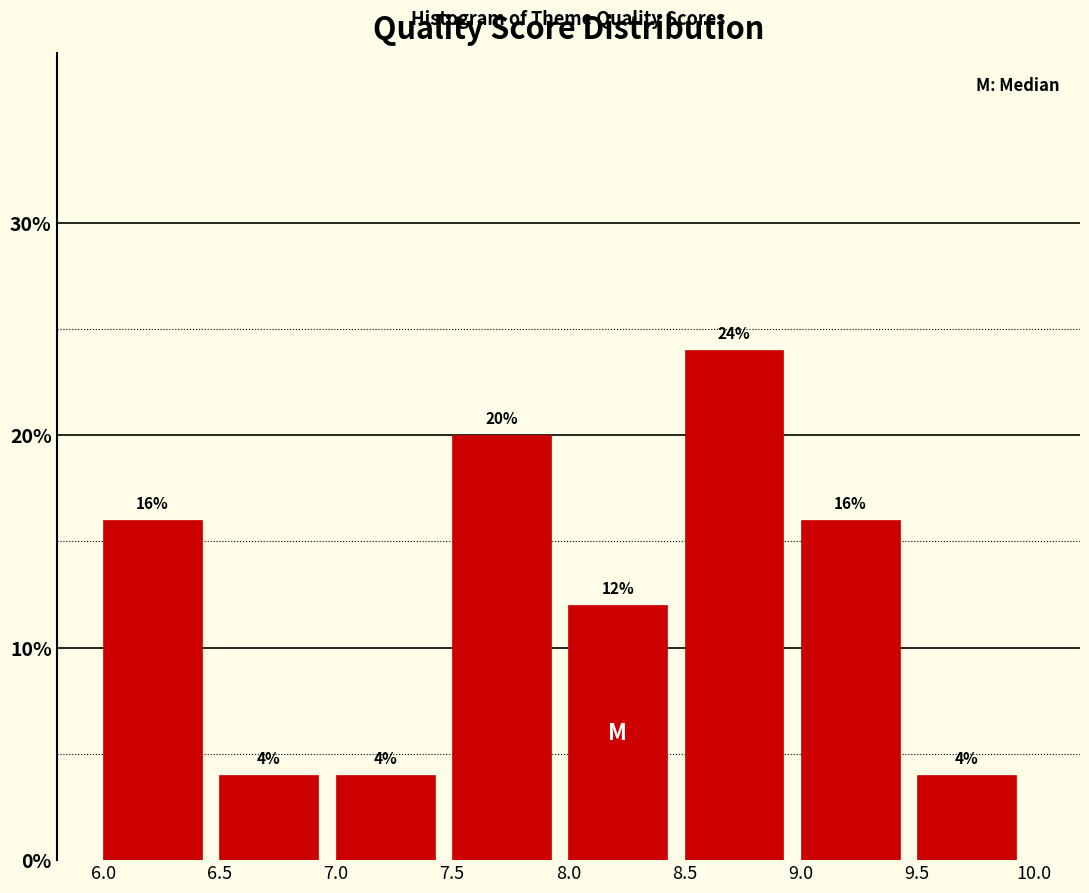

How tall is the bar that spans 7.5 to 8.0 on the x-axis?

20